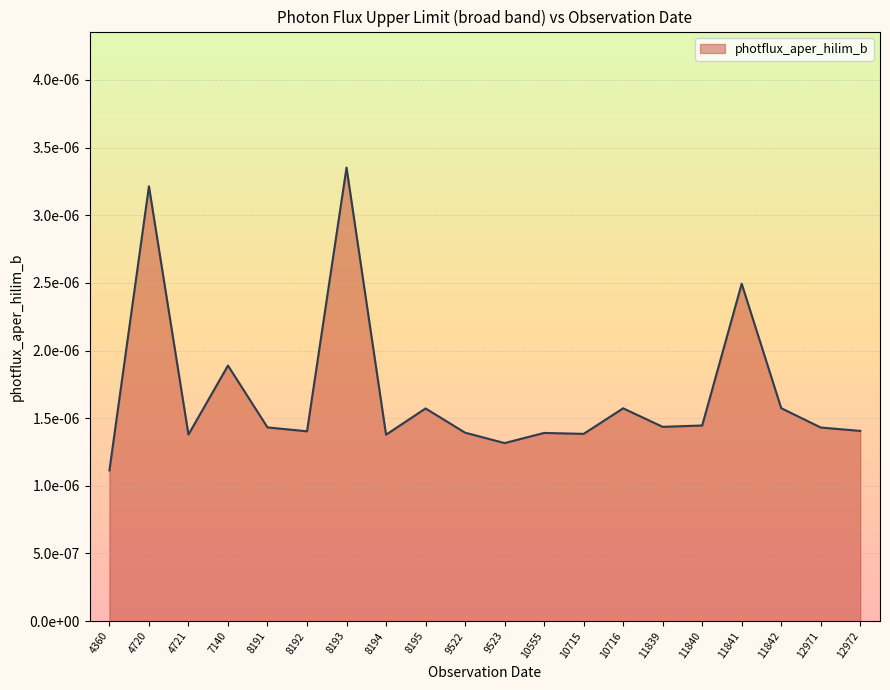

Does the chart display data point markers on the line(s)?

No